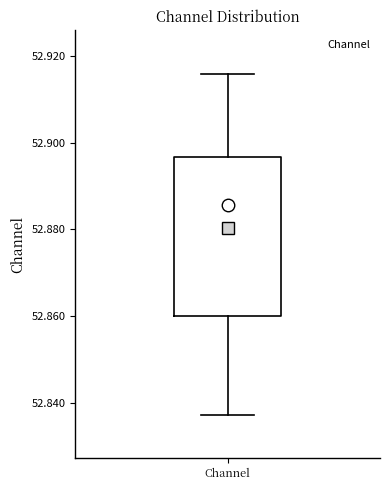

Read this box plot against the y-axis: the position of the median line, the range covered by the box, and the ends of both whiskers. The values are not printed on the chart, so give them approximately, as read against the axis.

median 52.886, box 52.860 to 52.896, whiskers 52.838 to 52.916